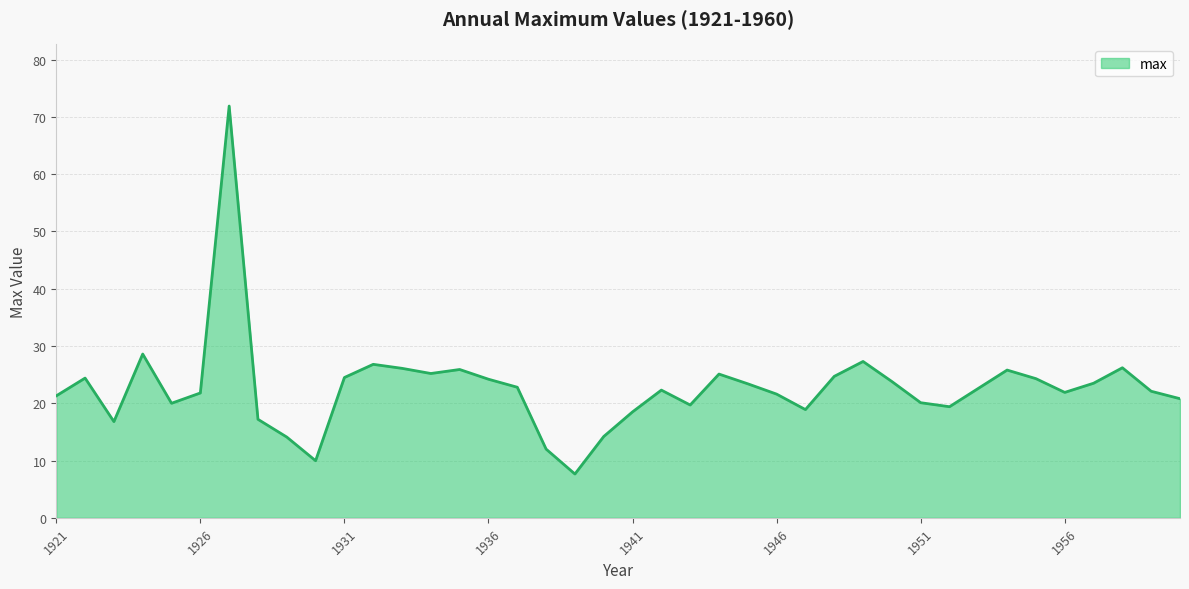

What is the maximum value shown in the chart?

71.9